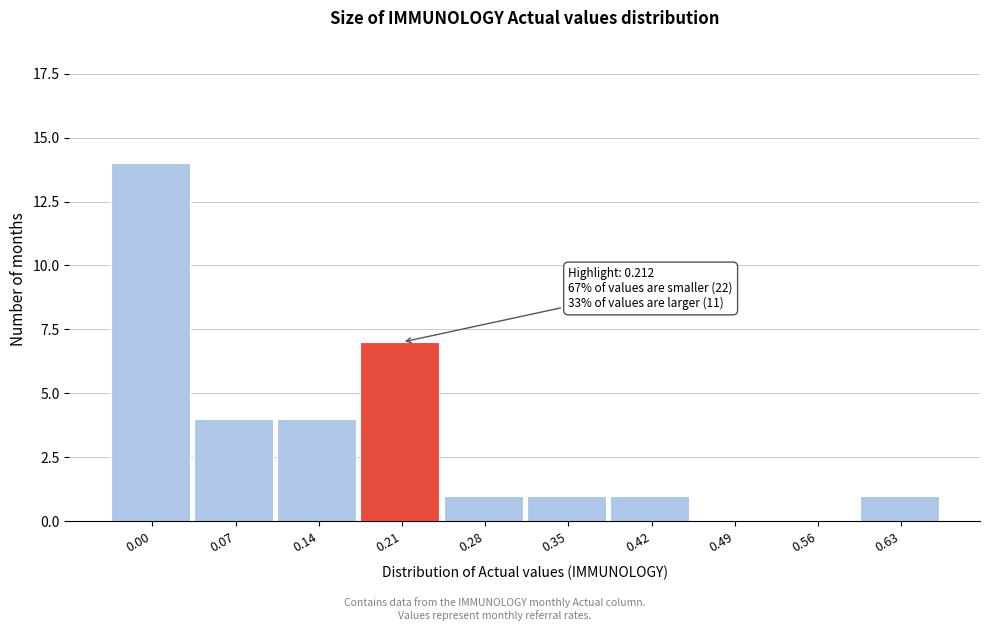

Reading left to right, extract all data points from this chart.

0.00=14	0.07=4	0.14=4	0.21=7	0.28=1	0.35=1	0.42=1	0.49=0	0.56=0	0.63=1